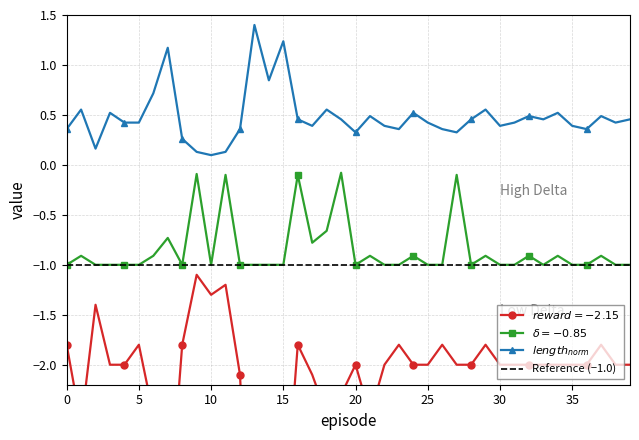

How many interior local peaks does the delta series have?

13